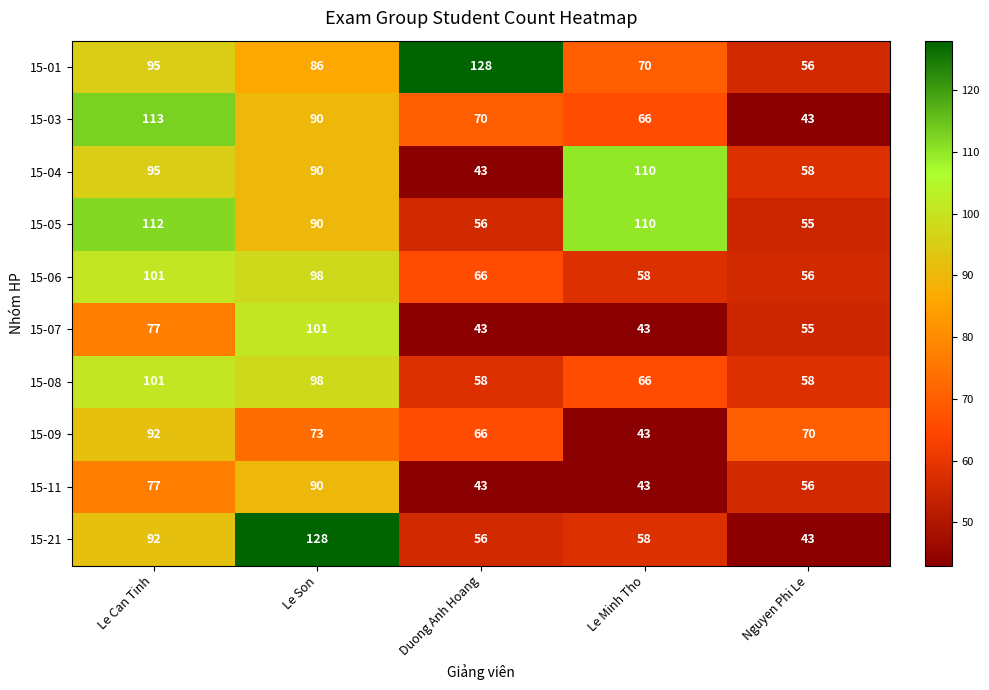

What is the difference between the 15-05 values at Le Son and Duong Anh Hoang?

34